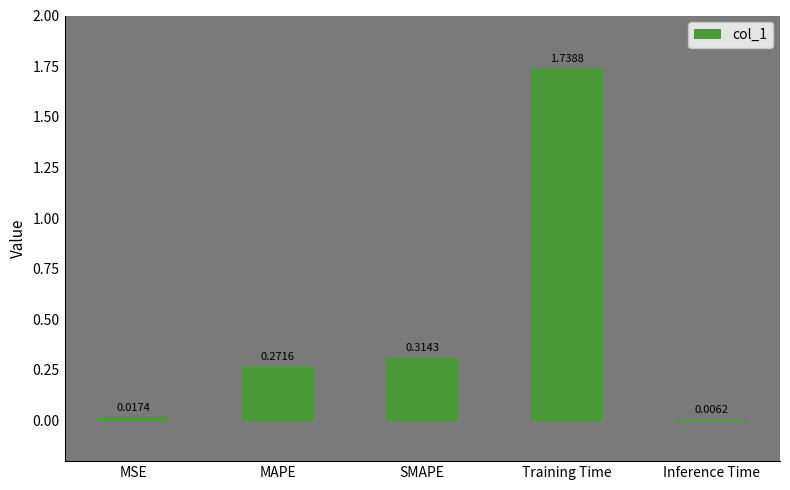

Which has a higher value, MSE or Inference Time?

MSE